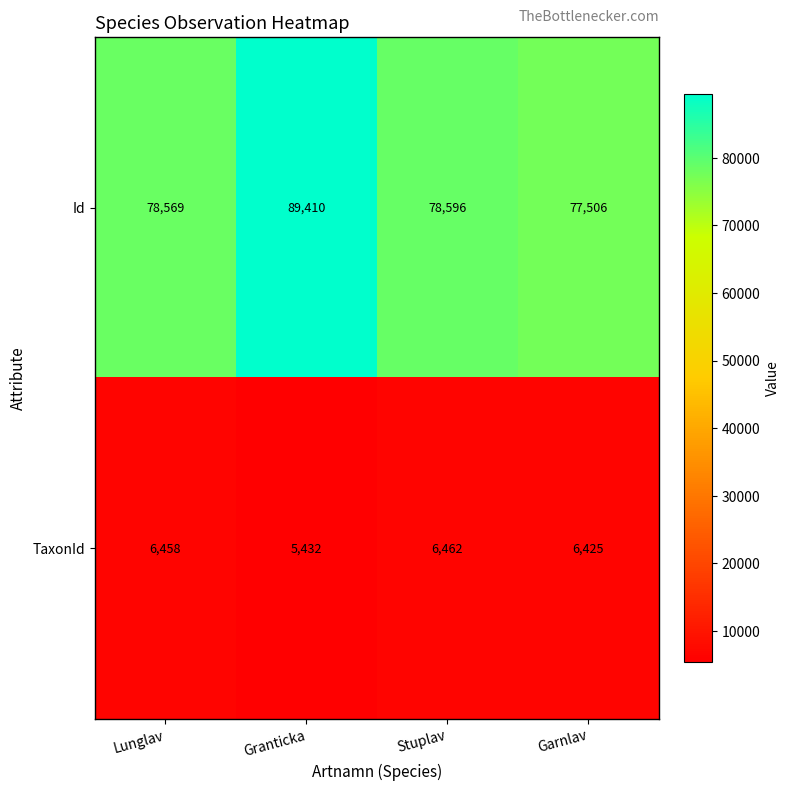

What is the spread (max minus min) of values at Stuplav?

72134